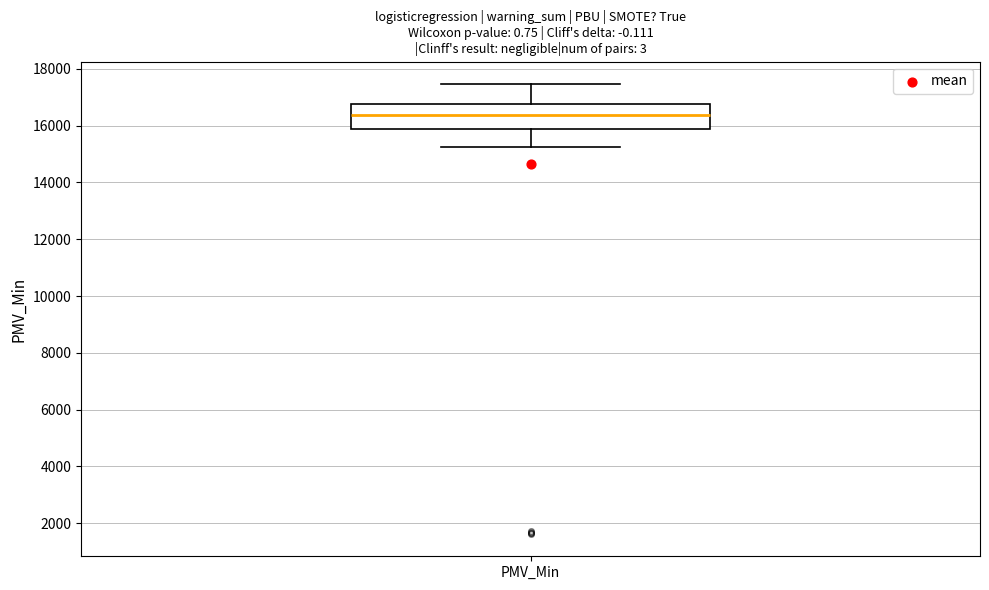

Transcribe this box plot: give where the median line is, the range the box spans, and where the two whiskers end, as read against the y-axis. The values are not printed on the chart, so give them approximately, as read against the axis.

median 16400, box 15800 to 16800, whiskers 15200 to 17400